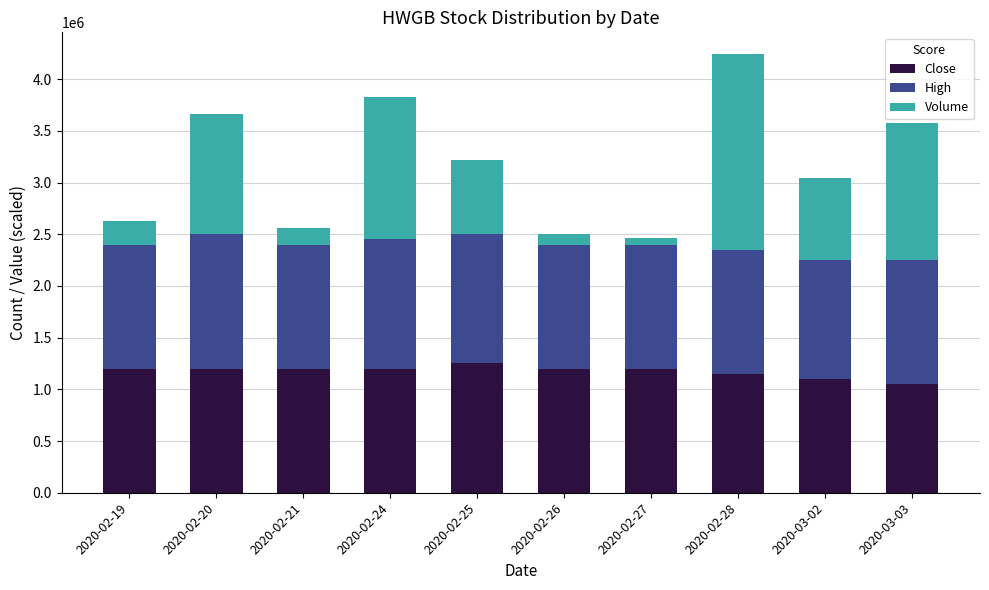

What is the average value of the Close series?

1175000